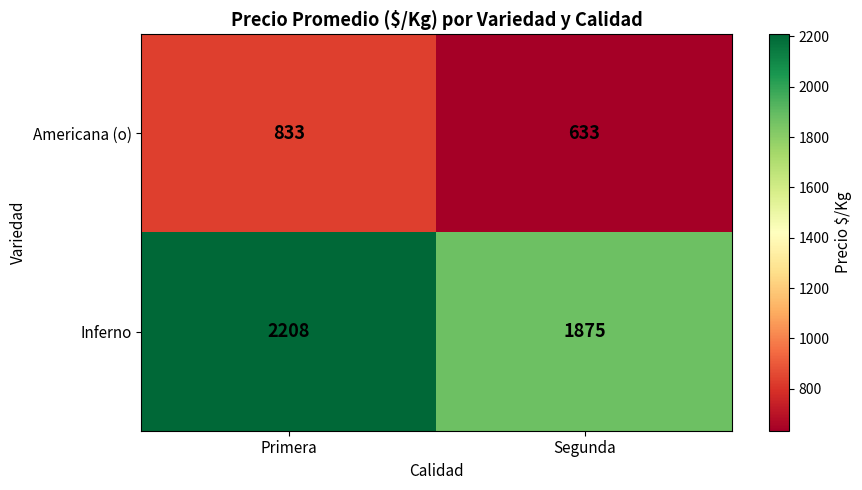

What is the sum of all Americana (o) values?

1466